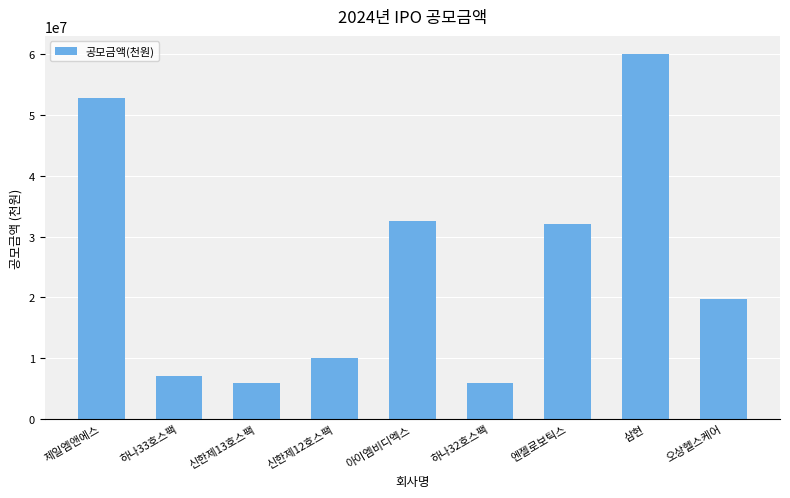

What is the maximum value shown in the chart?

60000000